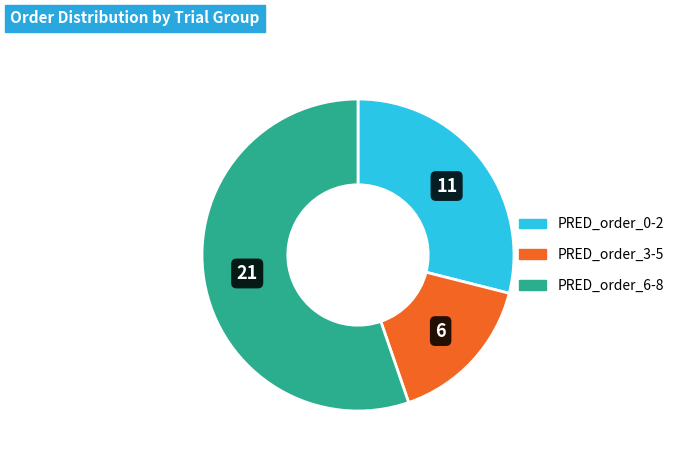

Is there any slice that represents more than half of the pie?

Yes